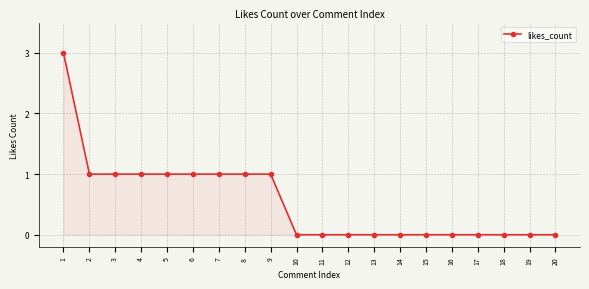

Reading left to right, list all the values displayed in this chart.

3	1	1	1	1	1	1	1	1	0	0	0	0	0	0	0	0	0	0	0